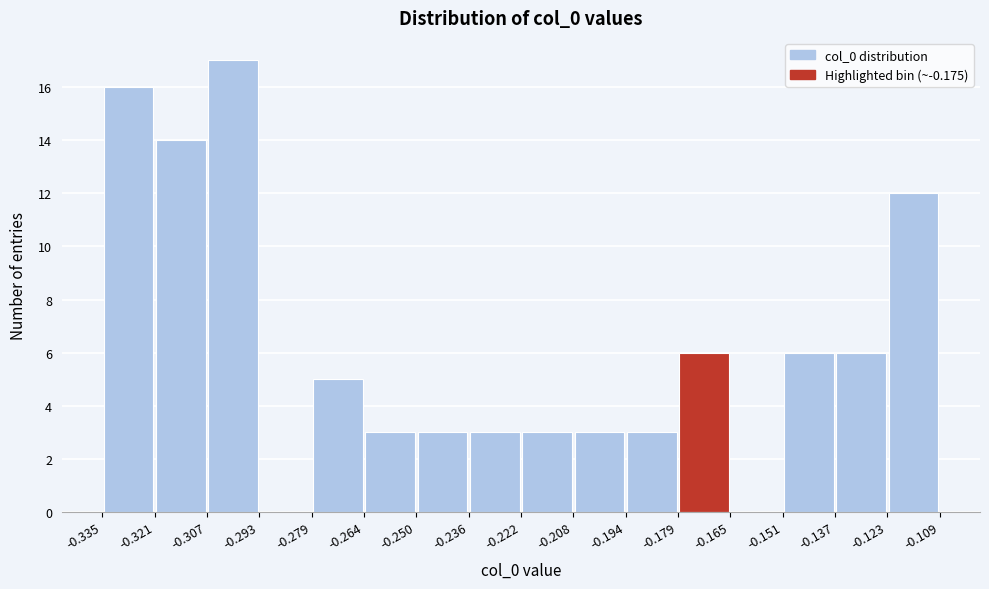

Reading left to right, transcribe this chart: for each bar, give the range it covers on the x-axis and its height. The values are not printed on the chart, so give them approximately, as read against the axis.

-0.335 to -0.321: 16
-0.321 to -0.307: 14
-0.307 to -0.293: 17
-0.293 to -0.279: 0
-0.279 to -0.264: 5
-0.264 to -0.250: 3
-0.250 to -0.236: 3
-0.236 to -0.222: 3
-0.222 to -0.208: 3
-0.208 to -0.194: 3
-0.194 to -0.179: 3
-0.179 to -0.165: 6
-0.165 to -0.151: 0
-0.151 to -0.137: 6
-0.137 to -0.123: 6
-0.123 to -0.109: 12